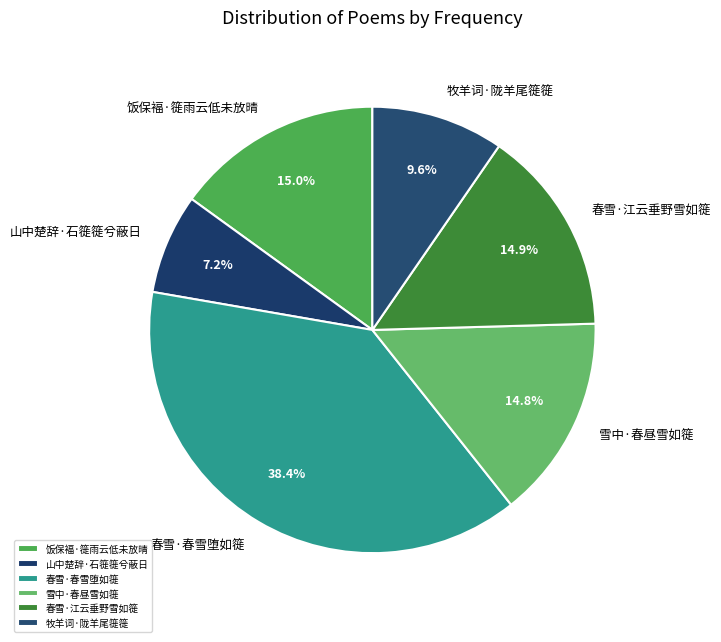

Is there a majority slice in this chart?

No